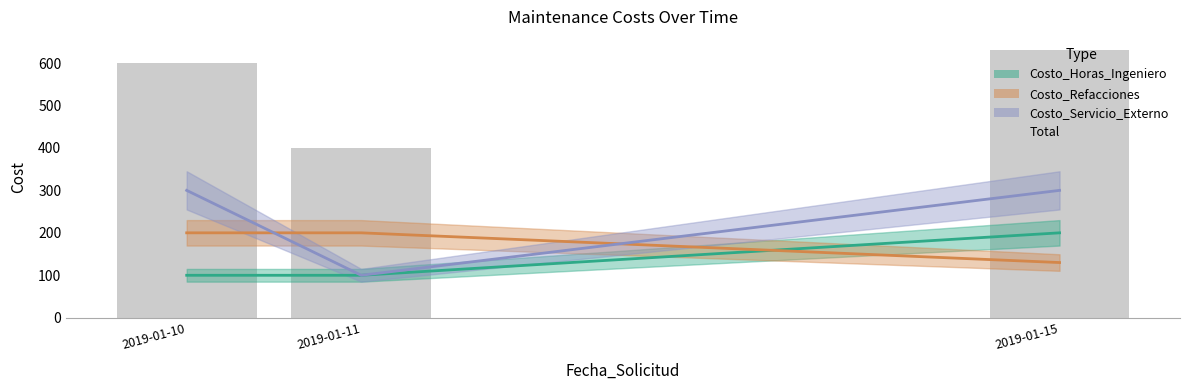

What is the difference between the Total values at 2019-01-15 and 2019-01-11?

230